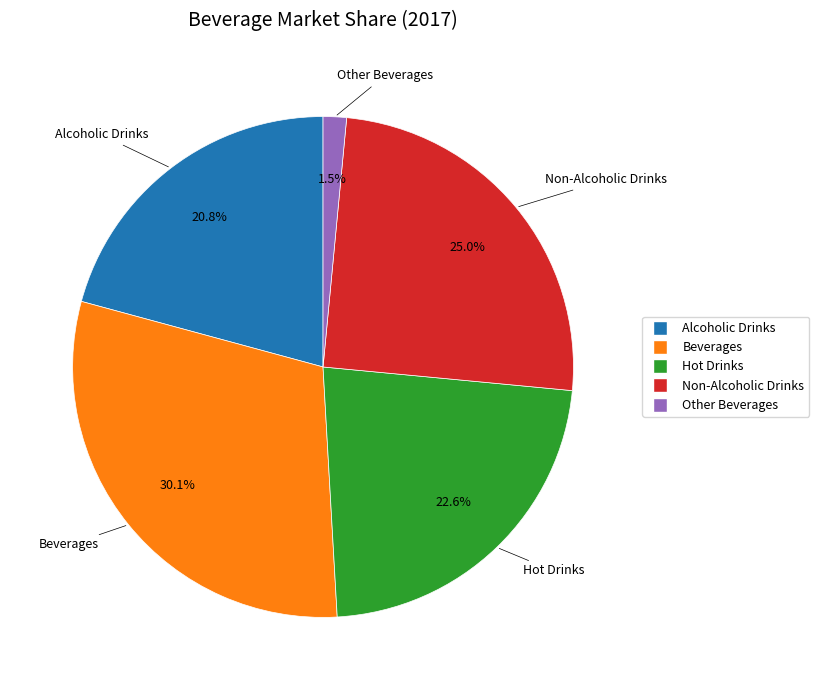

True or false: Beverages accounts for 30% of the total.

True